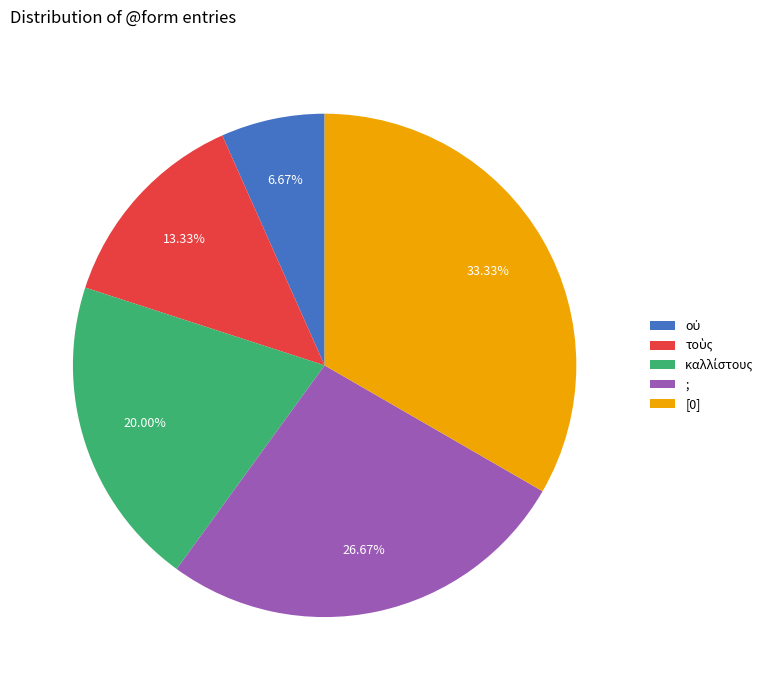

Does ; represent more than half of the total?

No